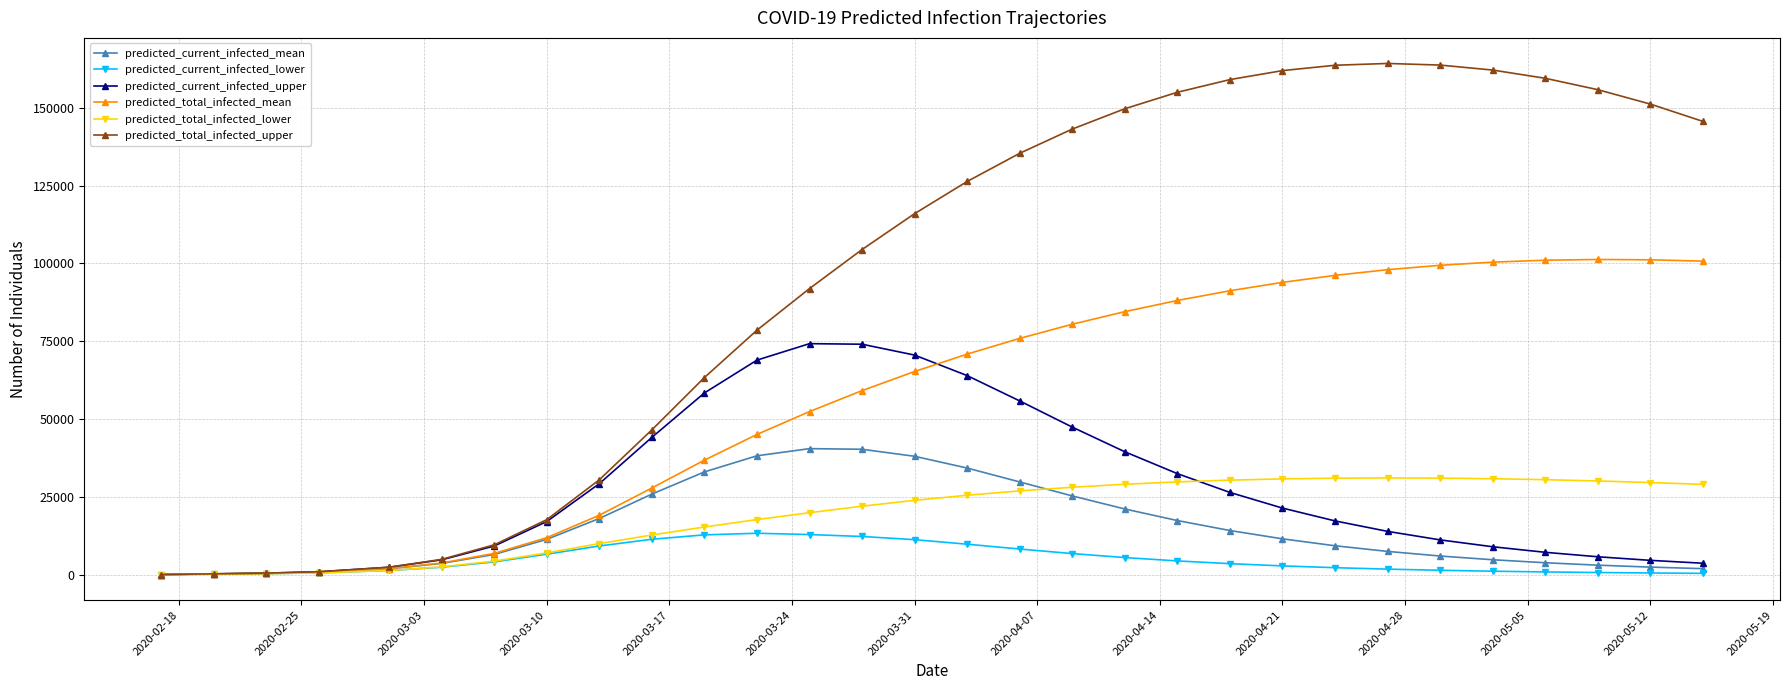

List the series in order of their peak value, highest first.

predicted_total_infected_upper, predicted_total_infected_mean, predicted_current_infected_upper, predicted_current_infected_mean, predicted_total_infected_lower, predicted_current_infected_lower